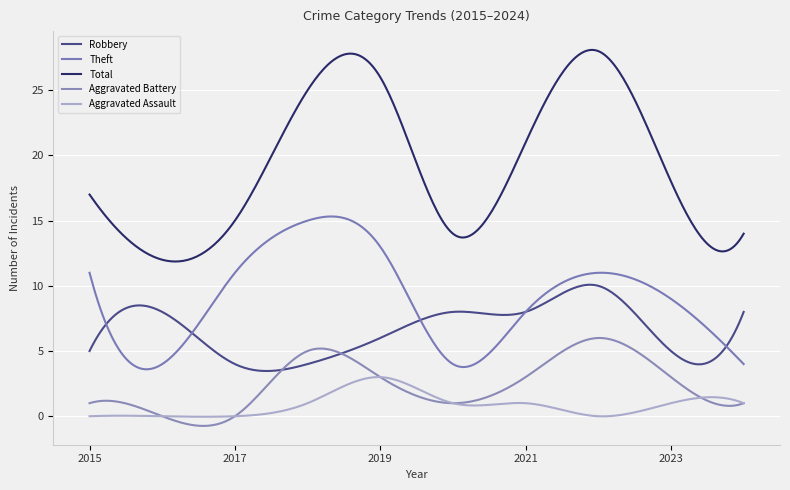

Rank the categories by Aggravated Battery value from highest to lowest.

2022, 2018, 2019, 2021, 2023, 2015, 2020, 2024, 2016, 2017